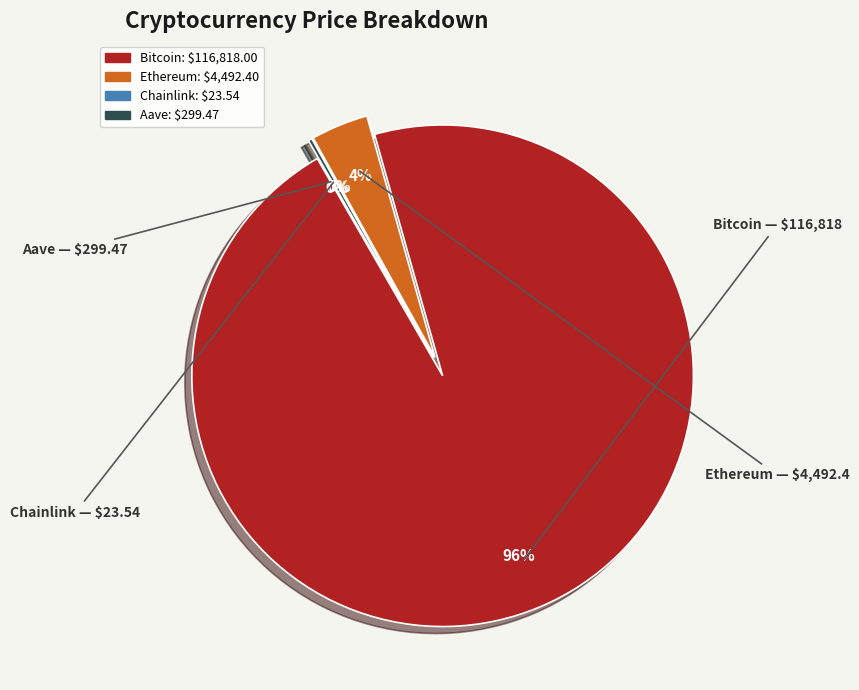

Is there any slice that represents more than half of the pie?

Yes